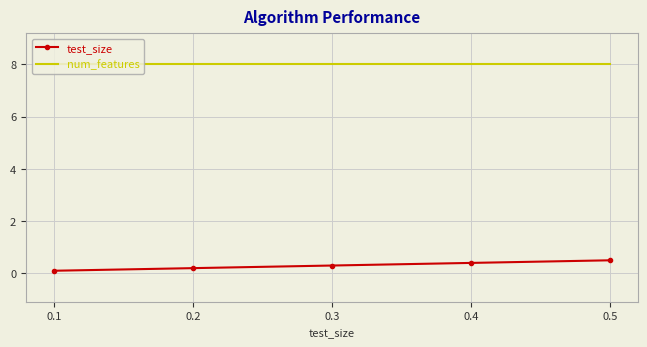

Which series has the largest total across all categories?

num_features